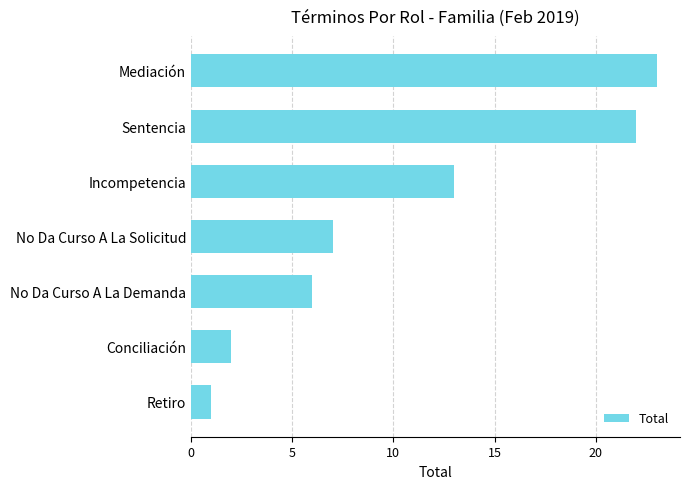

How many categories are shown in the chart?

7